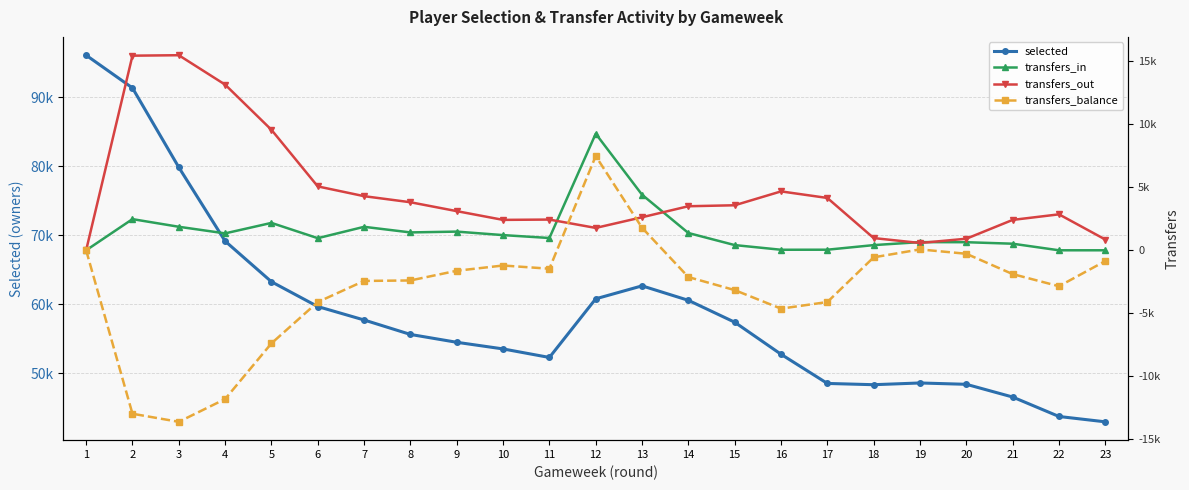

What are all the series names shown in the legend?

selected, transfers_in, transfers_out, transfers_balance